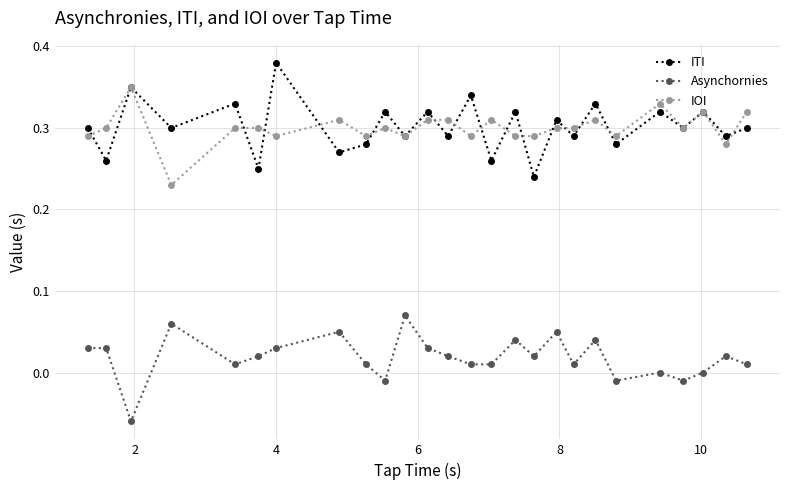

True or false: ITI has more than 2 points higher than both neighbors.

True